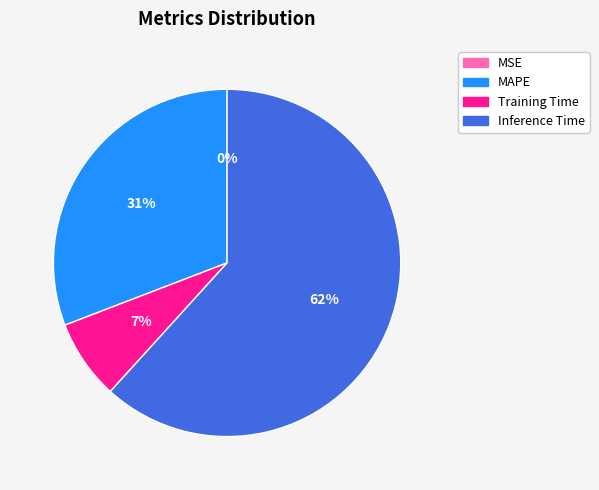

Does any single category account for the majority?

Yes